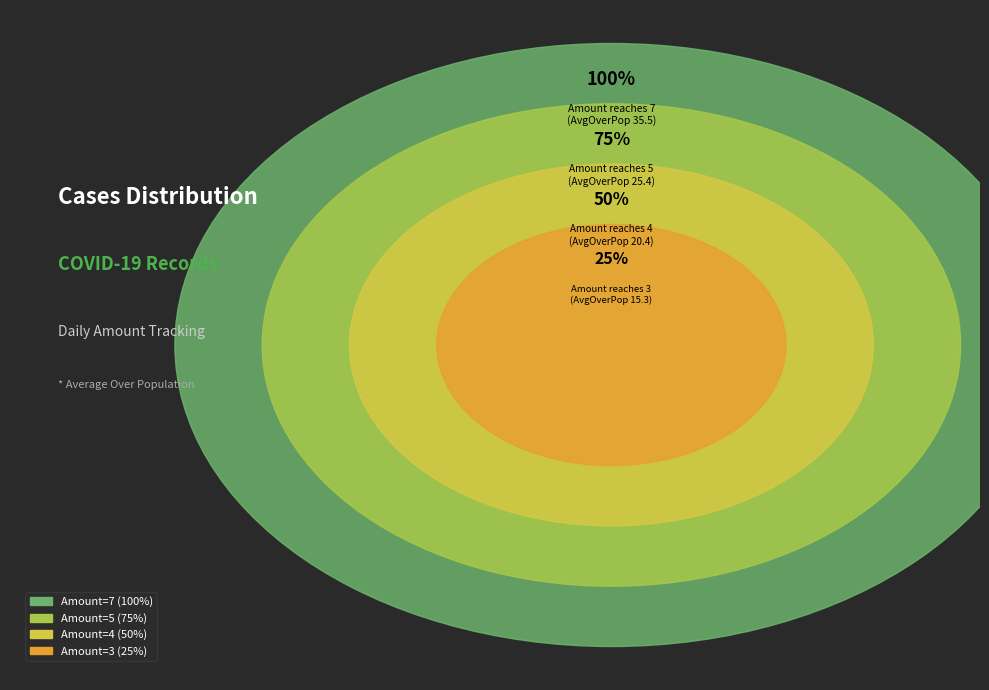

Approximately how many times larger is the value at 3 compared to 4?

0.8